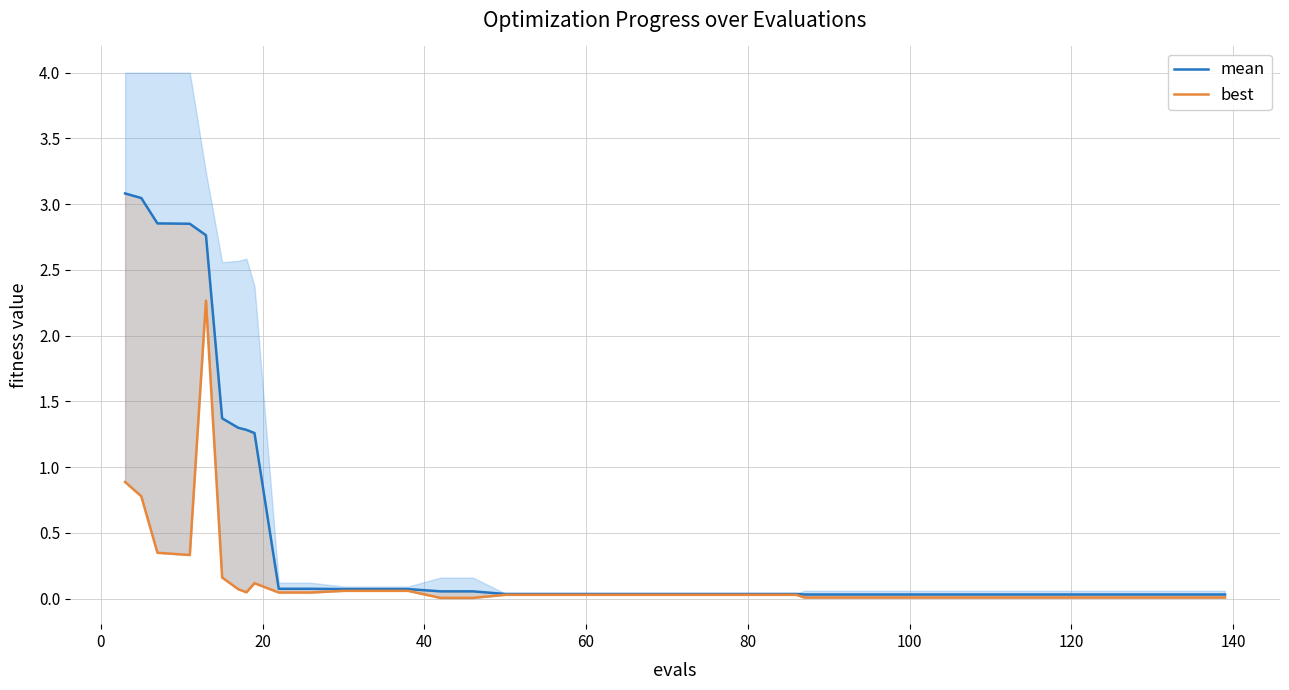

Which series has the largest total across all categories?

mean